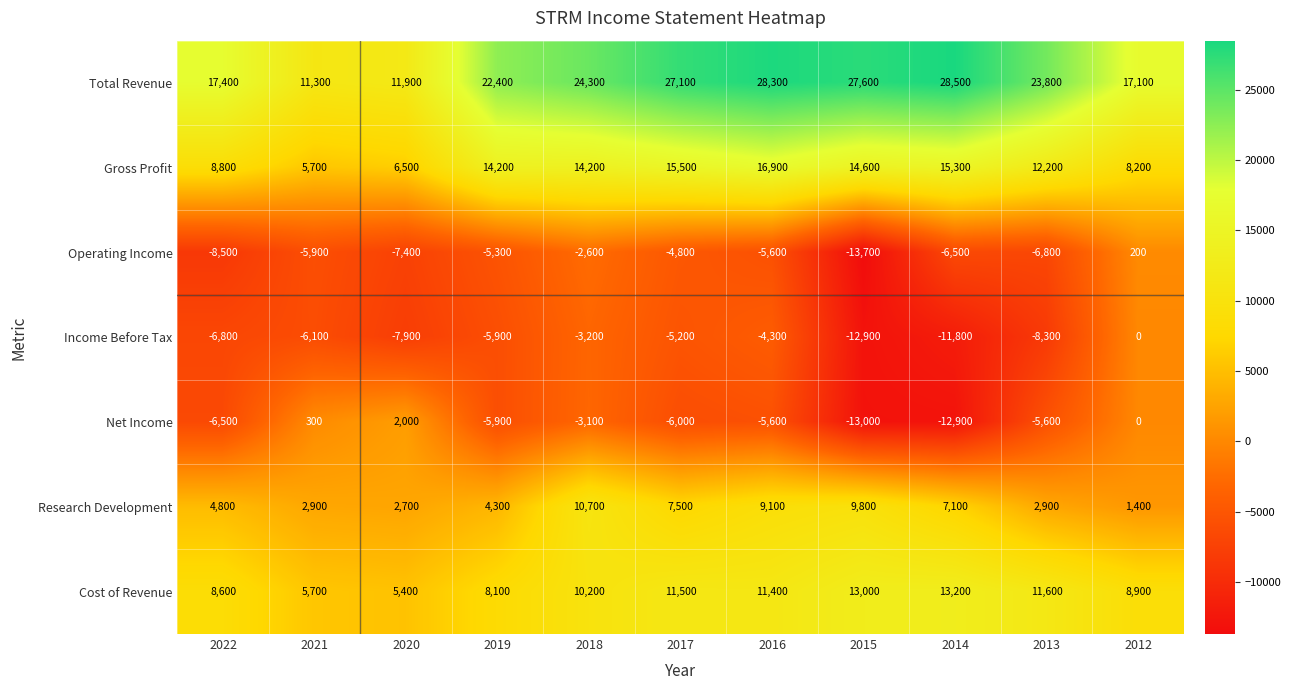

Which series has the widest spread of values?

Total Revenue